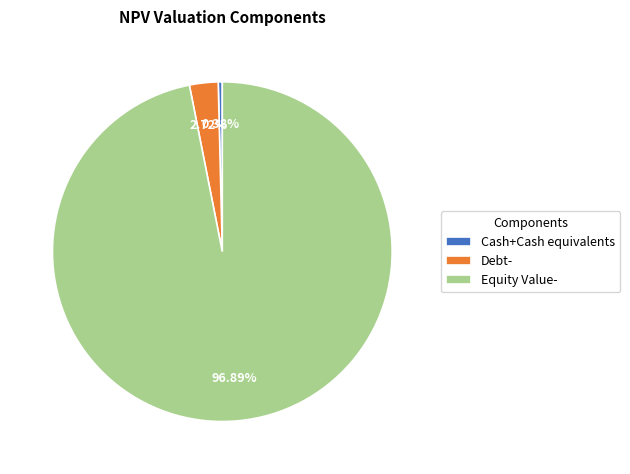

Between Equity Value- and Cash+Cash equivalents, which is larger?

Equity Value-